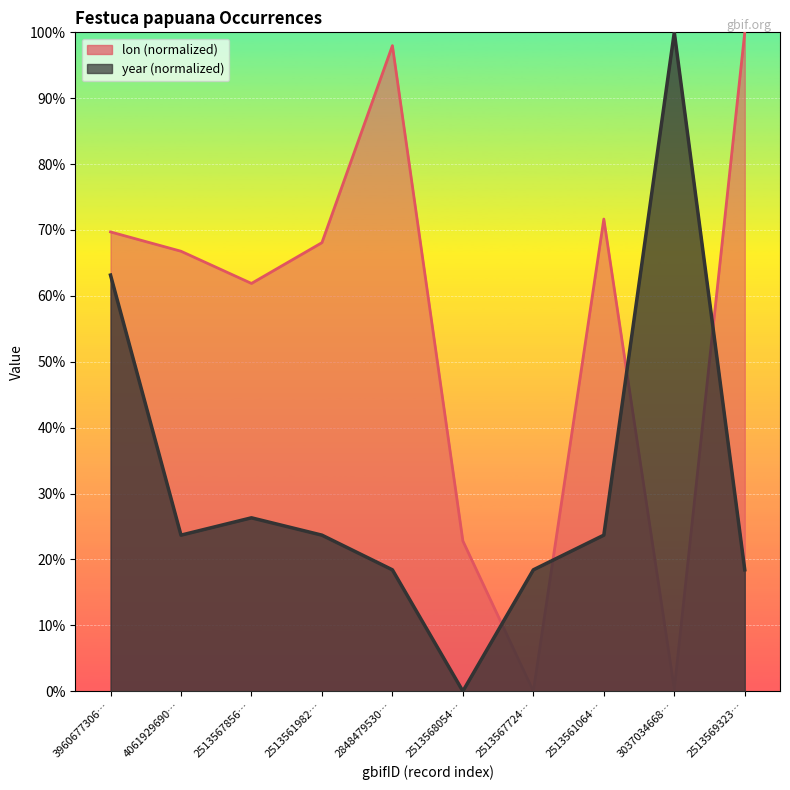

How many values in the lon series are below 68?

5